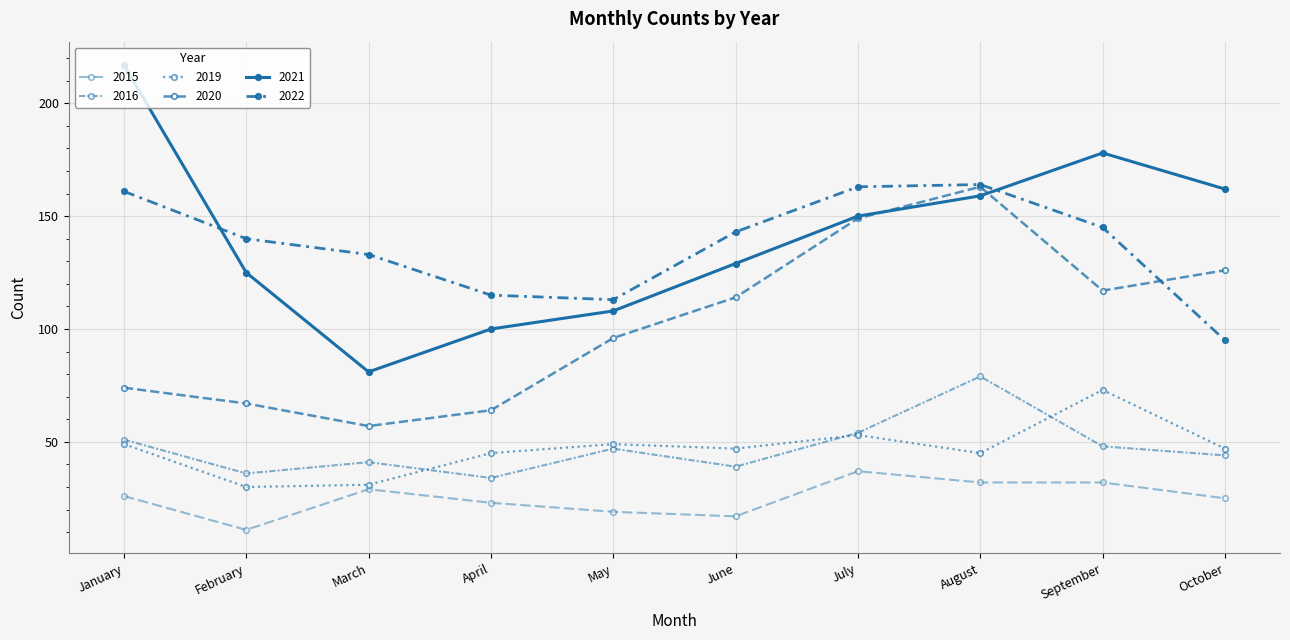

Reading left to right, transcribe all the data shown in this chart.

2015: 26	11	29	23	19	17	37	32	32	25
2016: 51	36	41	34	47	39	54	79	48	44
2019: 49	30	31	45	49	47	53	45	73	47
2020: 74	67	57	64	96	114	149	163	117	126
2021: 217	125	81	100	108	129	150	159	178	162
2022: 161	140	133	115	113	143	163	164	145	95